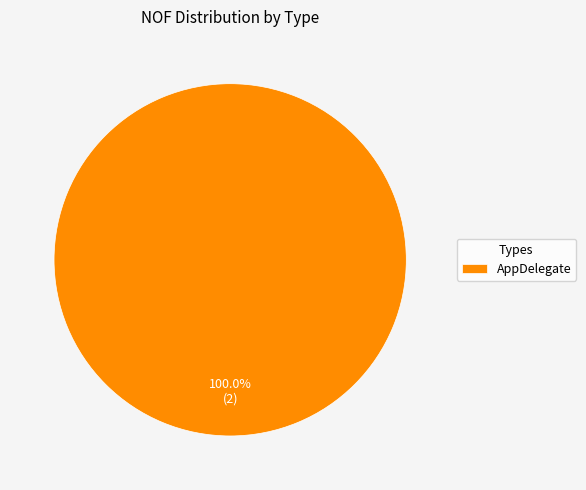

Is there any slice that represents more than half of the pie?

Yes